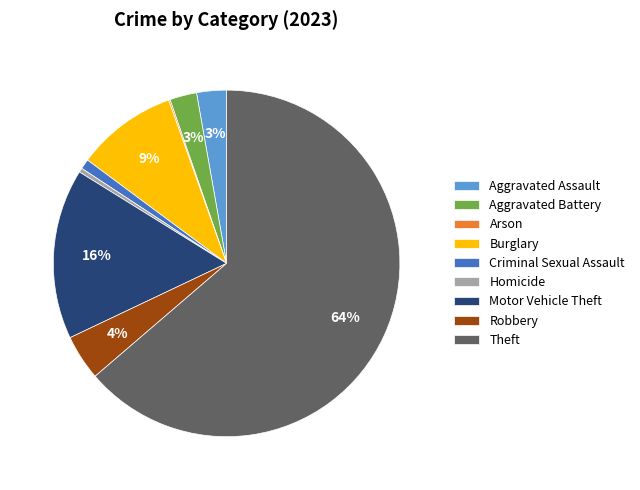

To the nearest percent, what is the average slice percentage?

11%